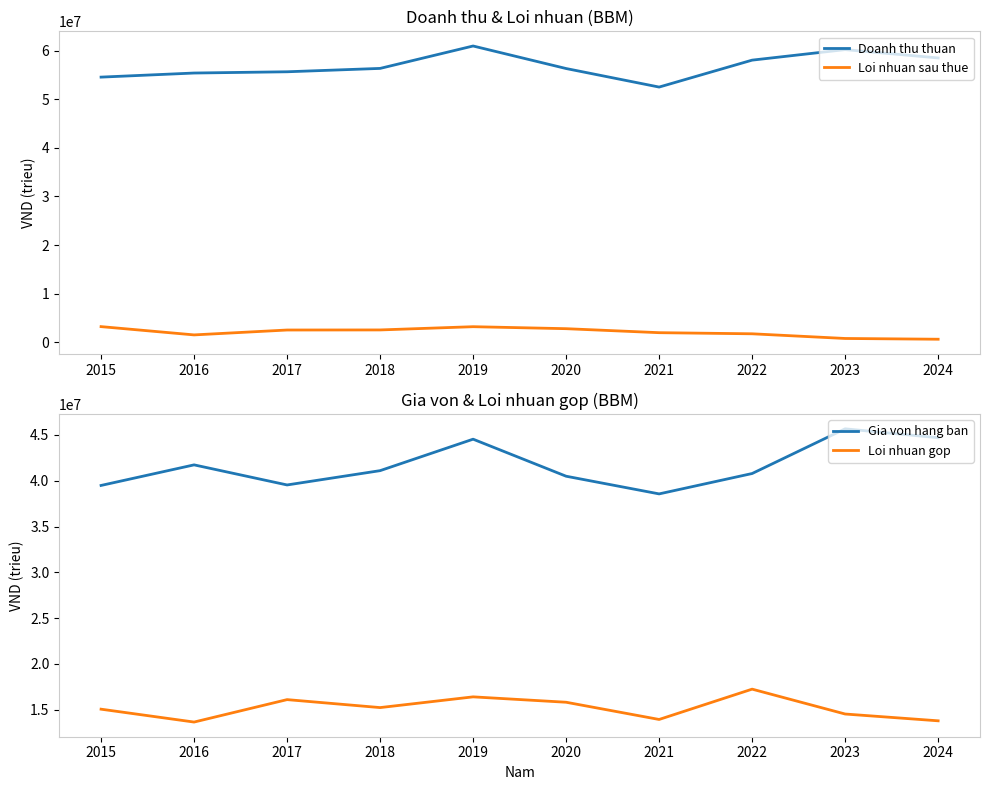

Rank the categories by Loi nhuan gop value from highest to lowest.

2022, 2019, 2017, 2020, 2018, 2015, 2023, 2021, 2024, 2016